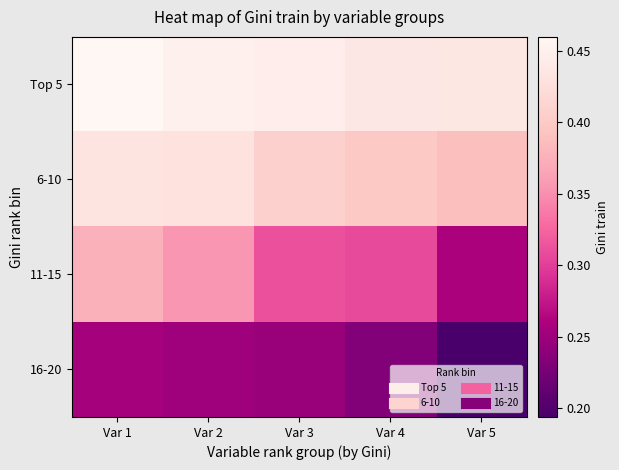

What is the total value across all series at Var 1?

1.5